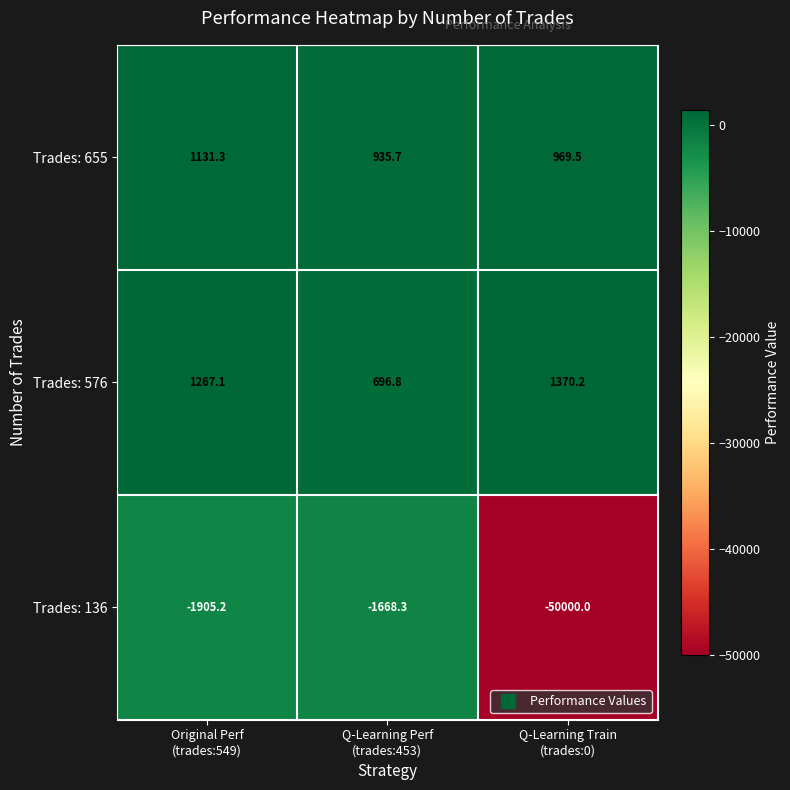

At Q-Learning Perf
(trades:453), list the series in order from smallest to largest.

Trades: 136, Trades: 576, Trades: 655